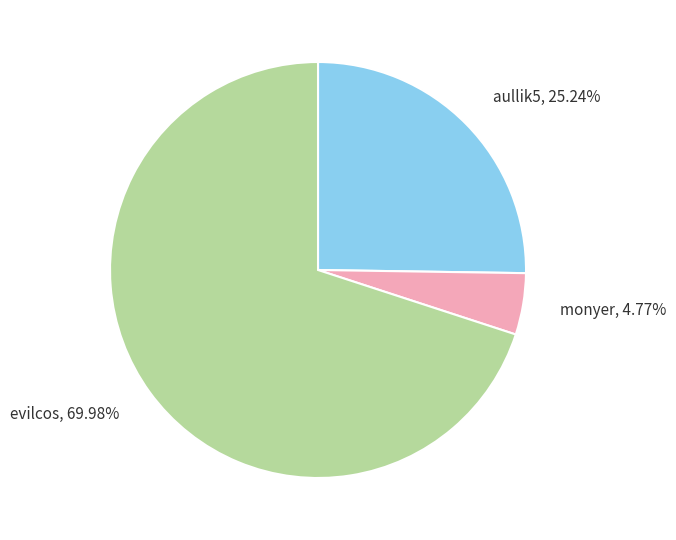

To the nearest percent, what is the average slice percentage?

33%